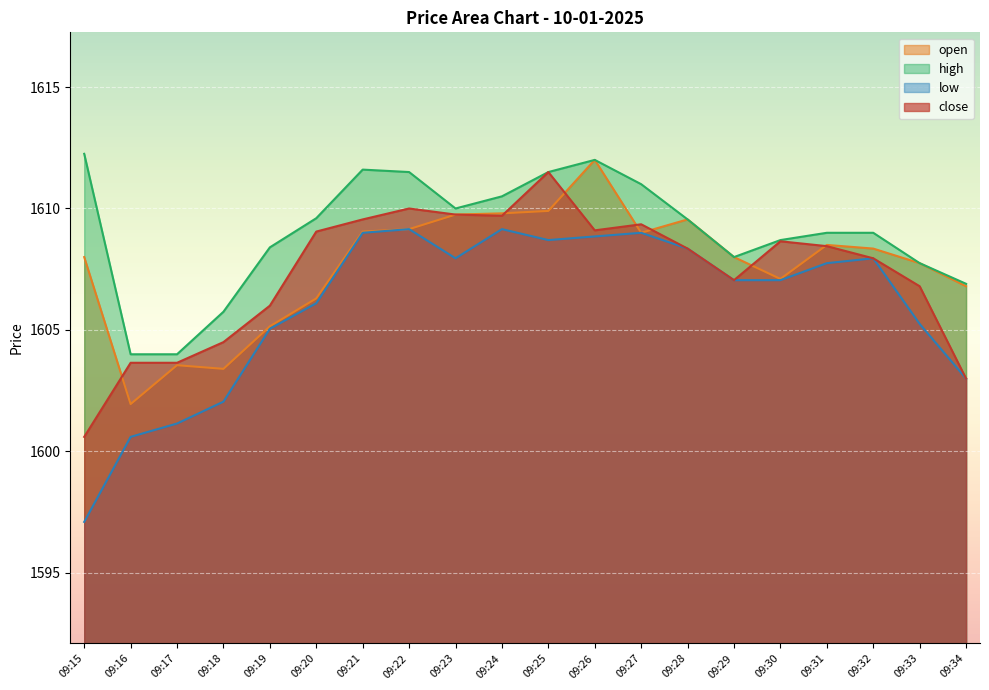

In open, how many points are higher than both neighbors (excluding endpoints)?

4